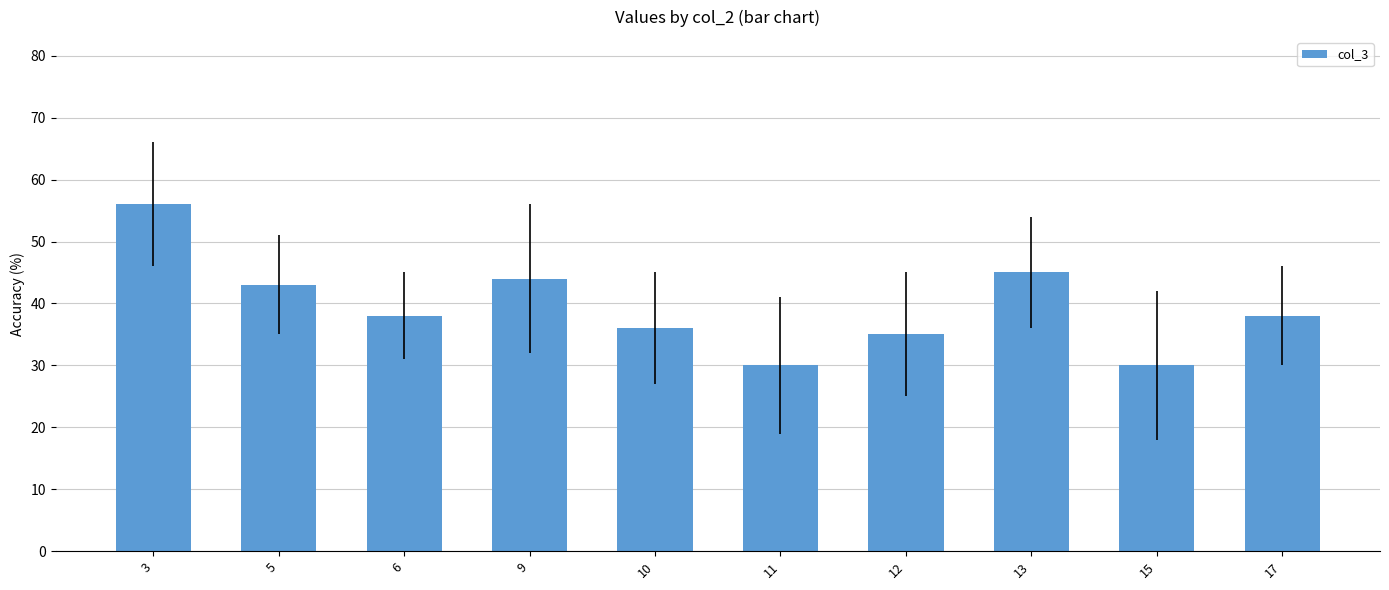

The chart shows a value of 36 at 10. True or false?

True